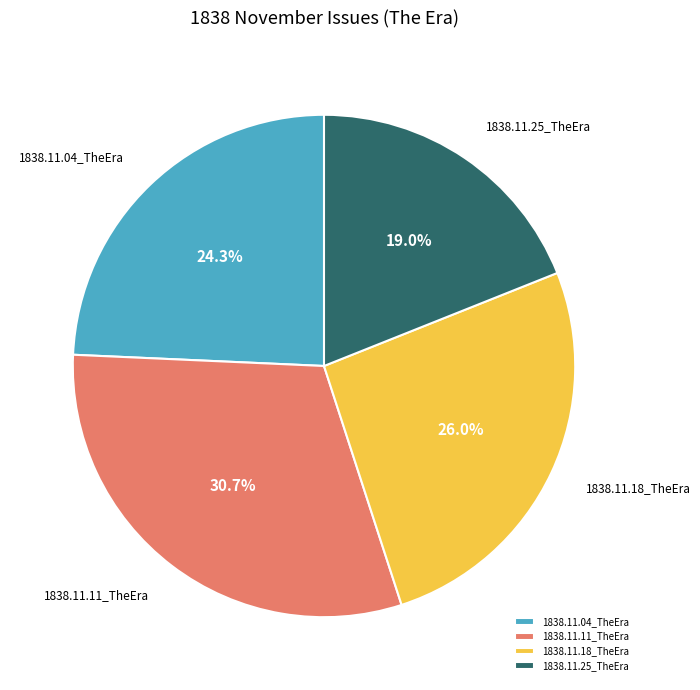

Which category has the biggest portion of the pie?

1838.11.11_TheEra